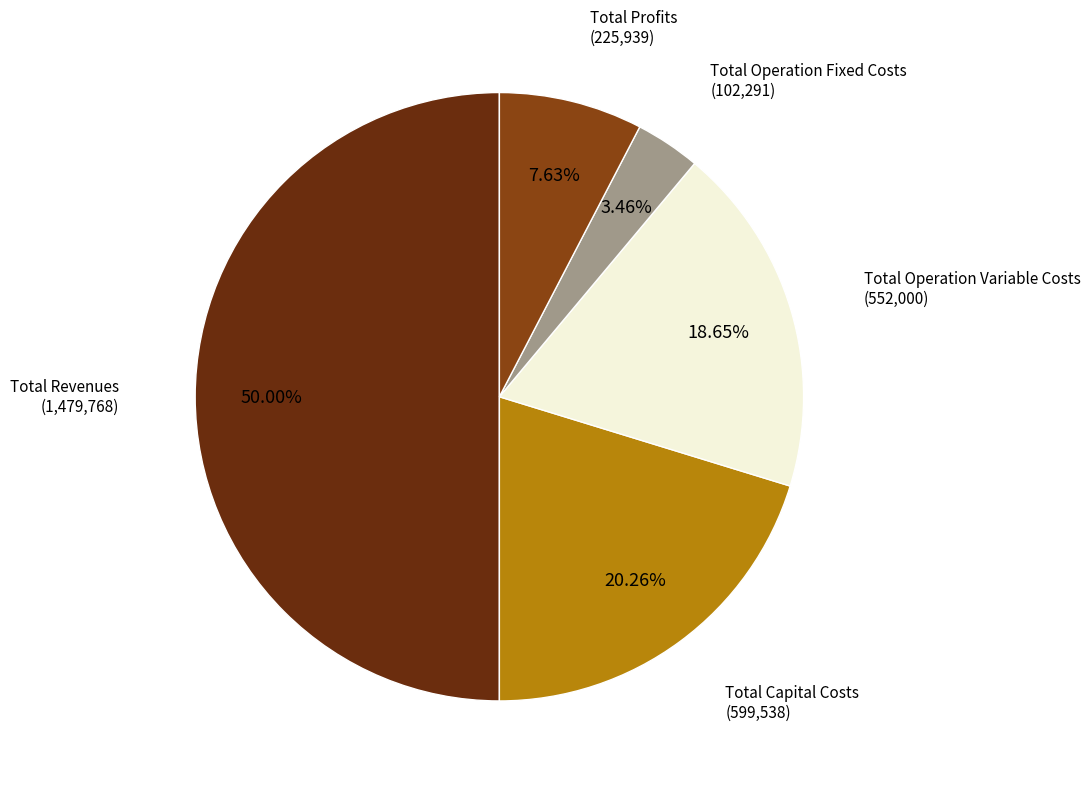

How many segments does this pie chart have?

5